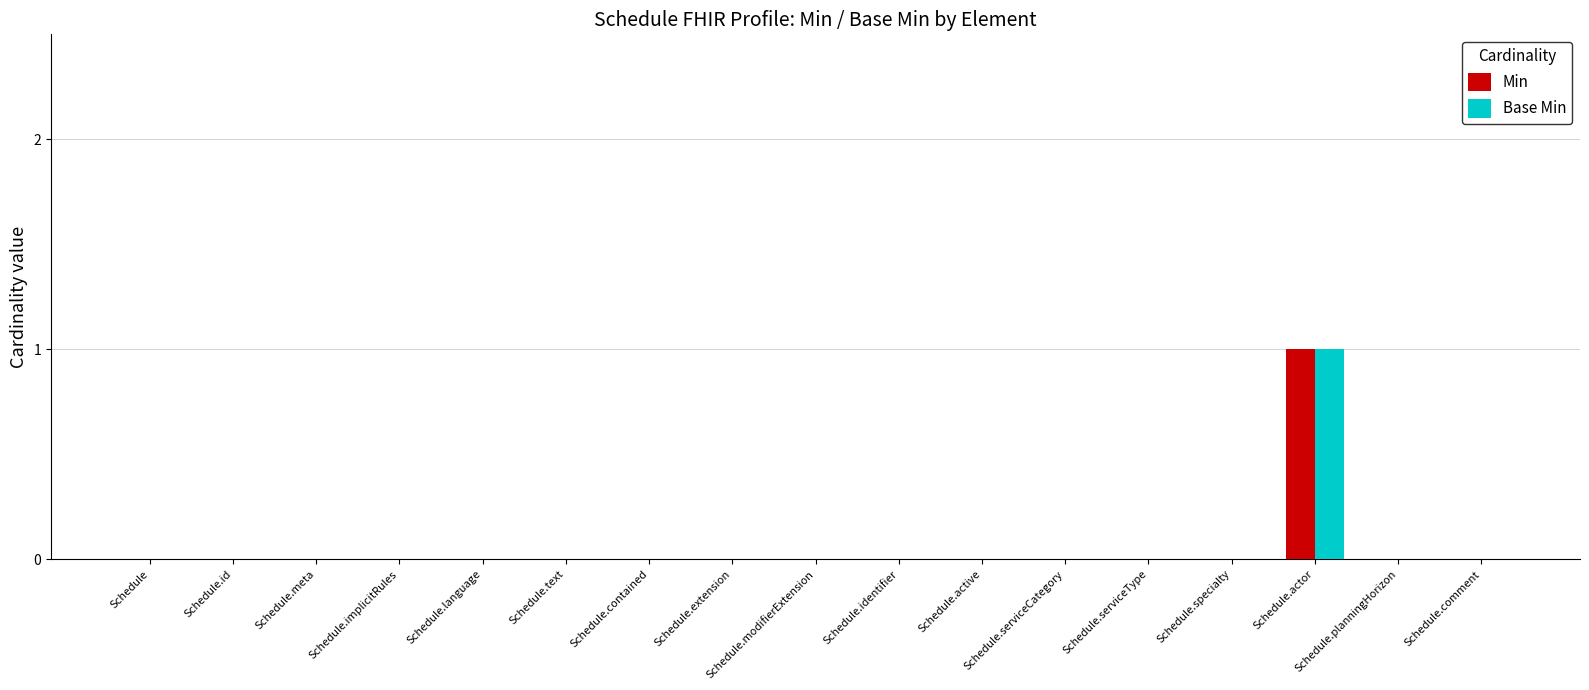

How many Base Min values are between 0 and 1?

17